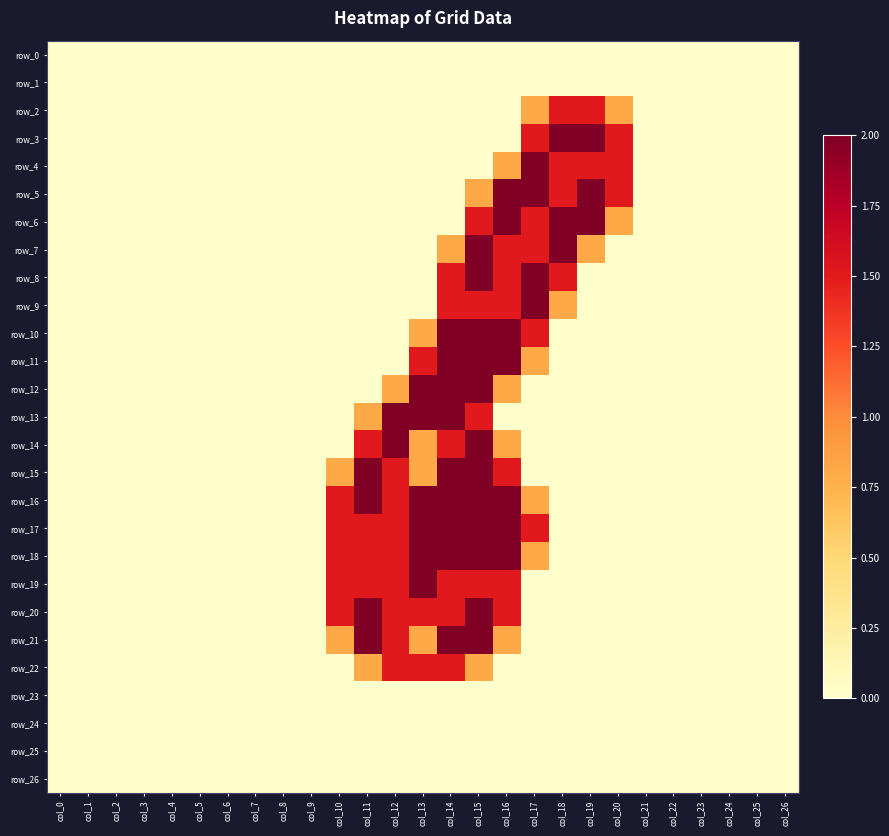

What is the difference between the row_6 values at col_7 and col_19?

2.0